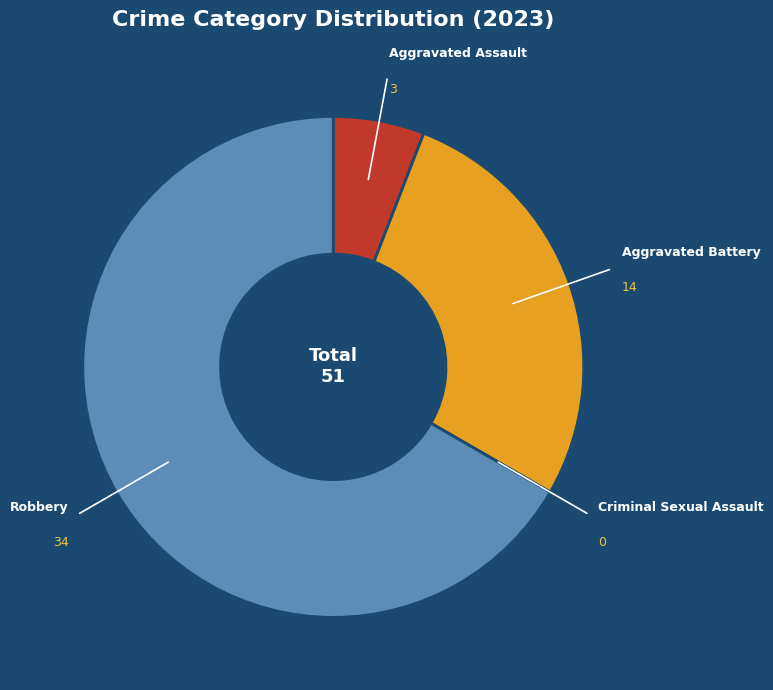

Which has a higher value, Aggravated Battery or Aggravated Assault?

Aggravated Battery